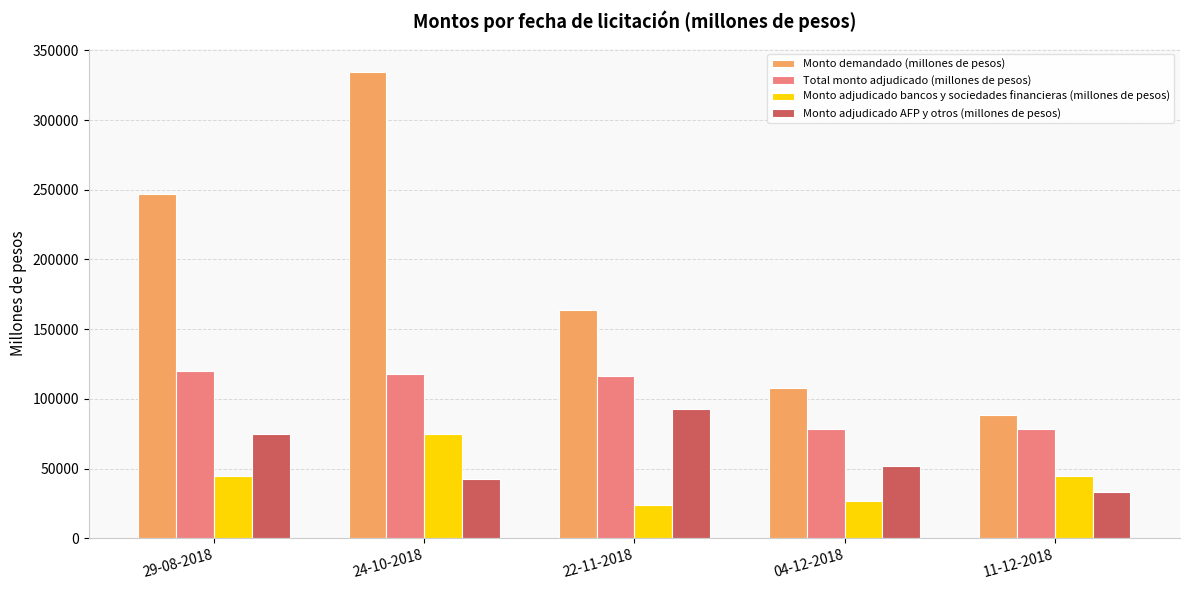

How many data points in Monto adjudicado bancos y sociedades financieras (millones de pesos) are less than 45000?

2